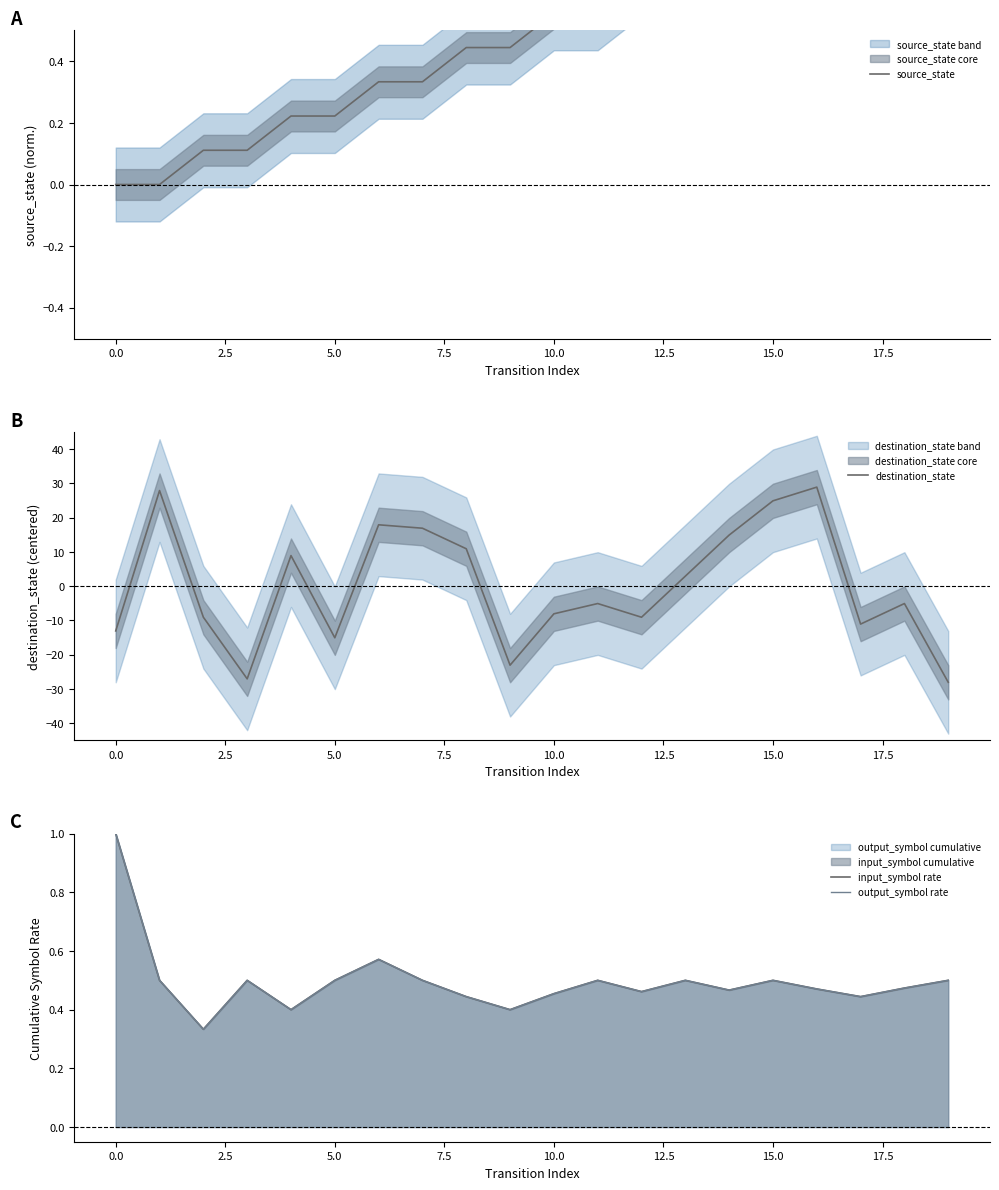

What is the sum of all output_symbol rate values?

9.9